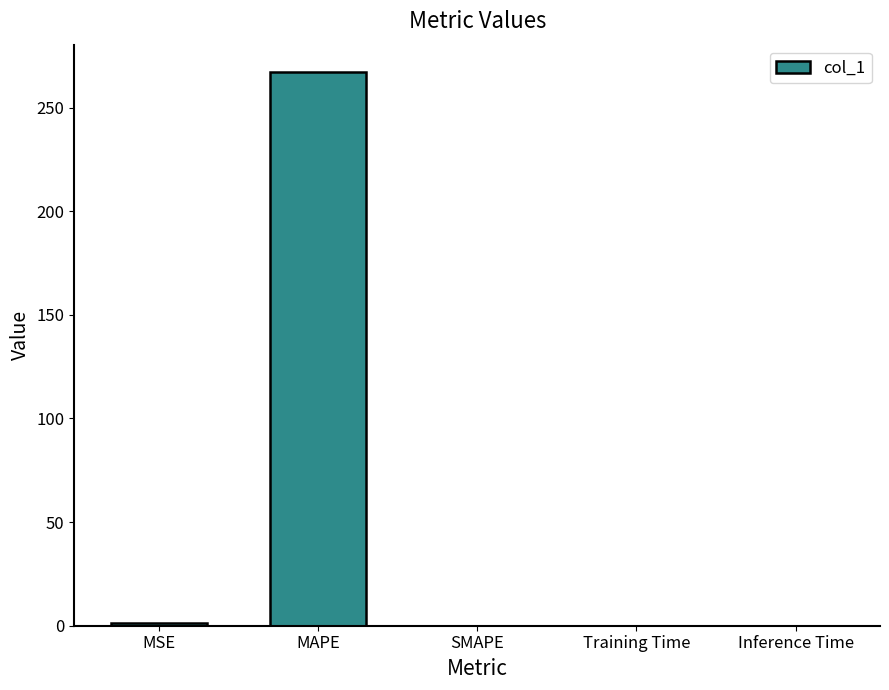

The value at Training Time is 0.0. True or false?

True